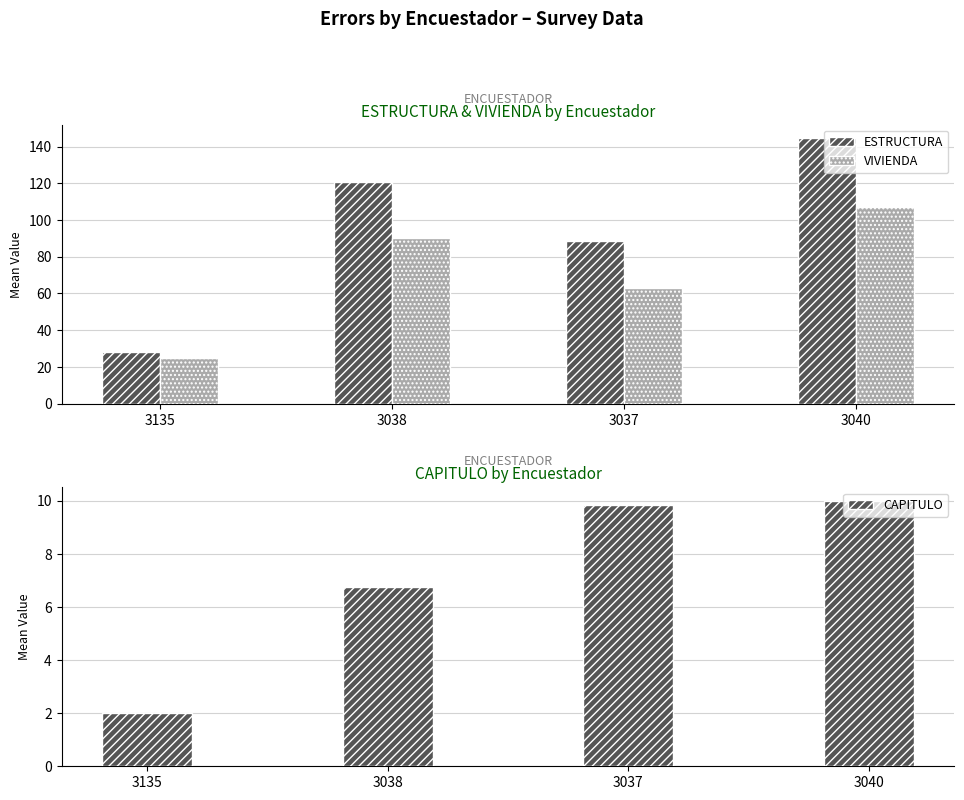

What is the label of the 4th bar from the right?

3135